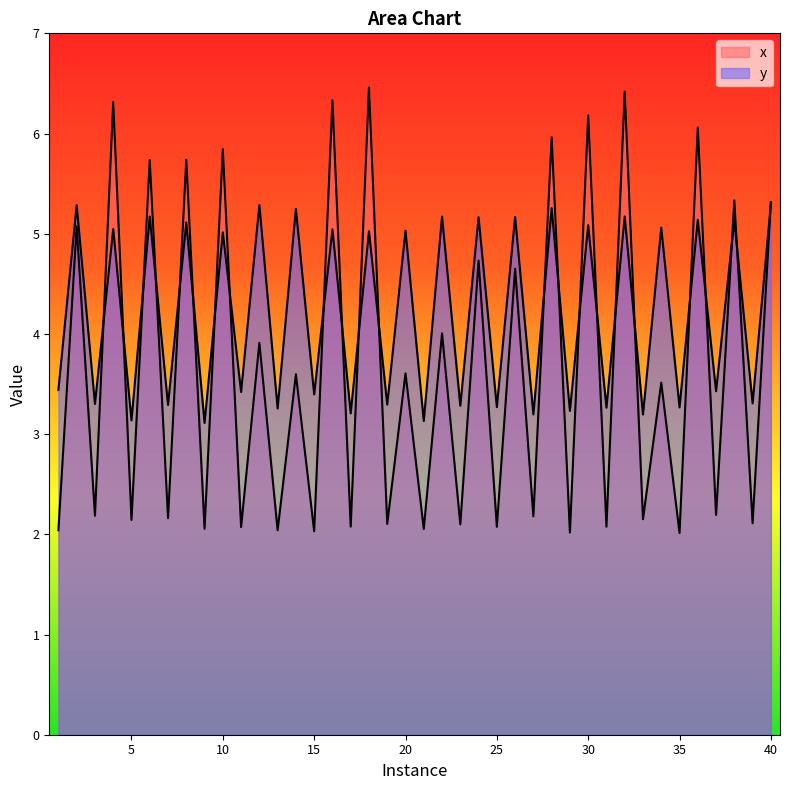

Is the value of x at 11 greater than the value of y at 9?

No